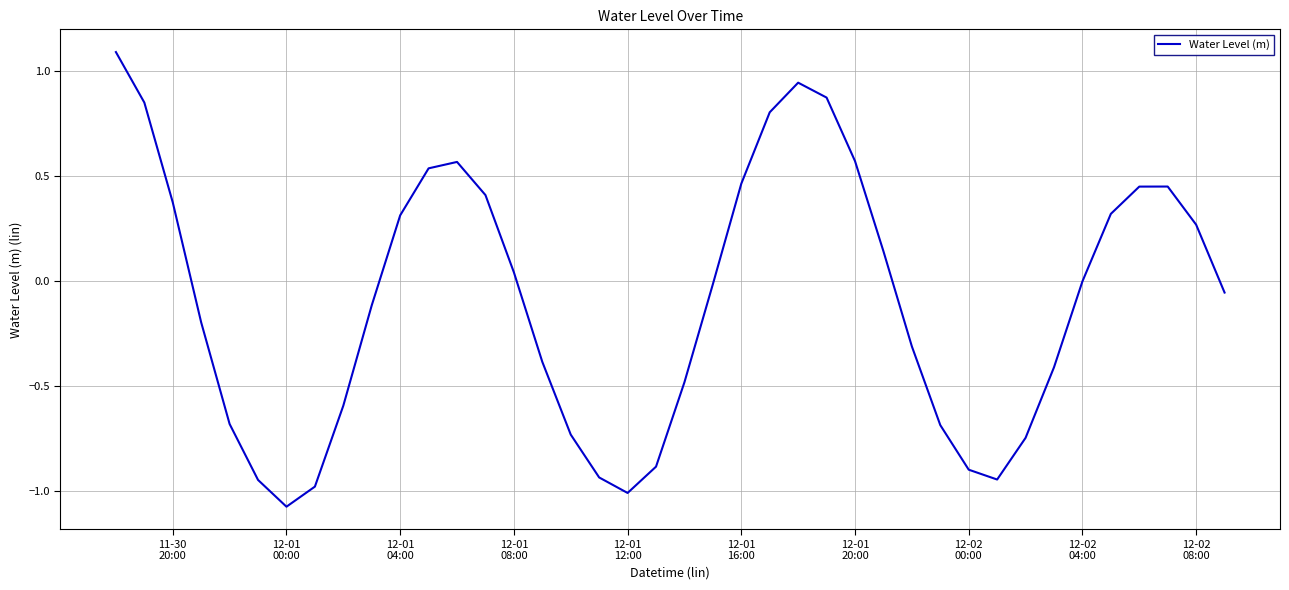

What is the maximum value shown in the chart?

1.1